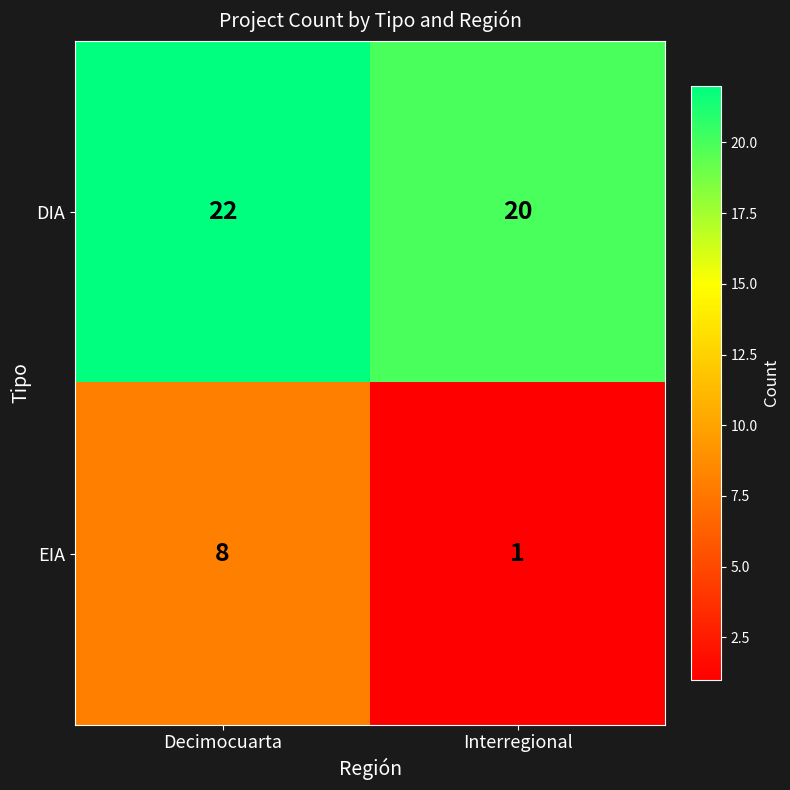

What is the spread (max minus min) of values at Interregional?

19